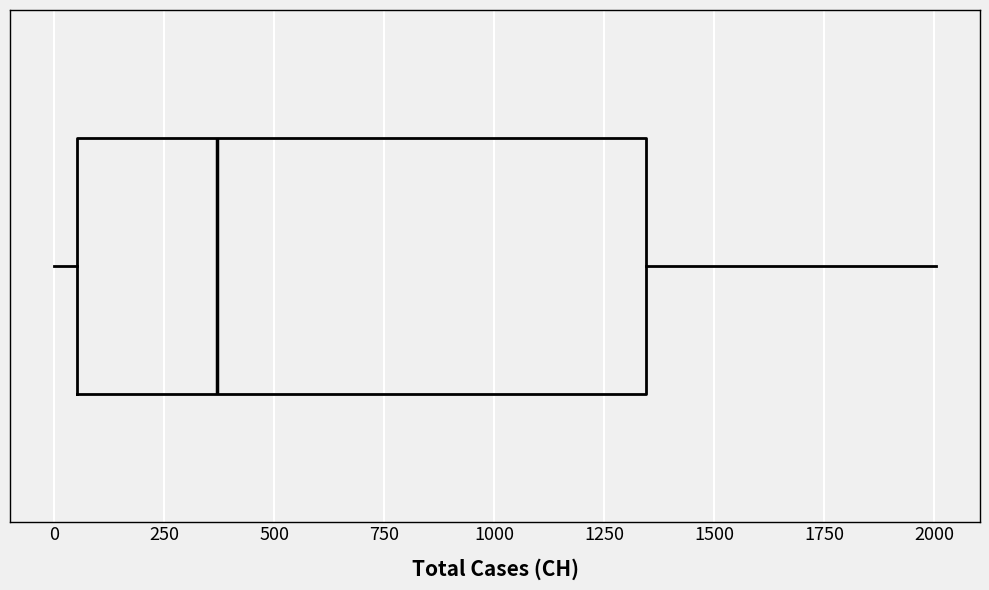

Transcribe this box plot: give where the median line is, the range the box spans, and where the two whiskers end, as read against the x-axis. The values are not printed on the chart, so give them approximately, as read against the axis.

median 350, box 50 to 1350, whiskers 0 to 2000